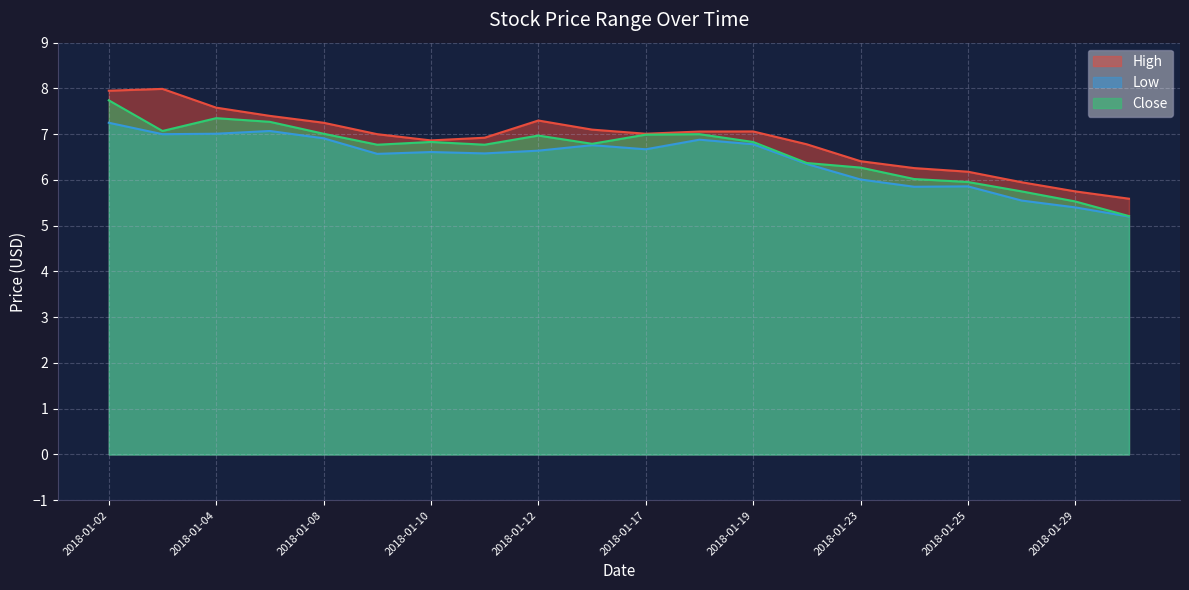

What is the difference between the Close values at 2018-01-04 and 2018-01-22?

1.0